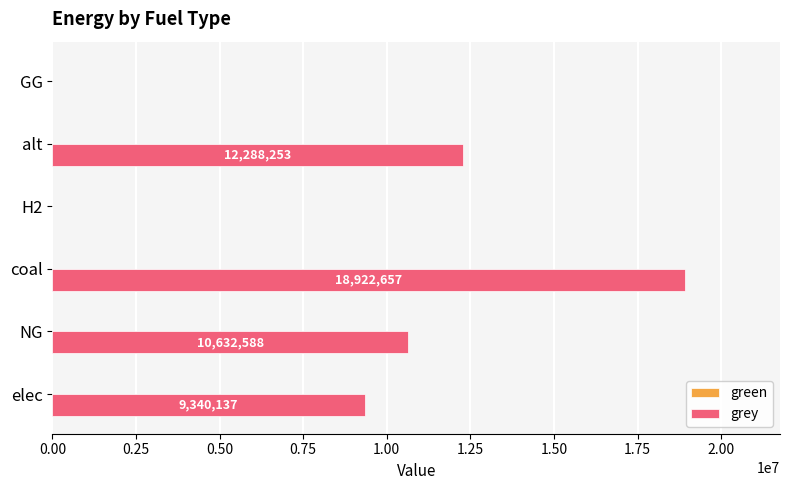

True or false: the data shows -13011563.4 at GG.

False